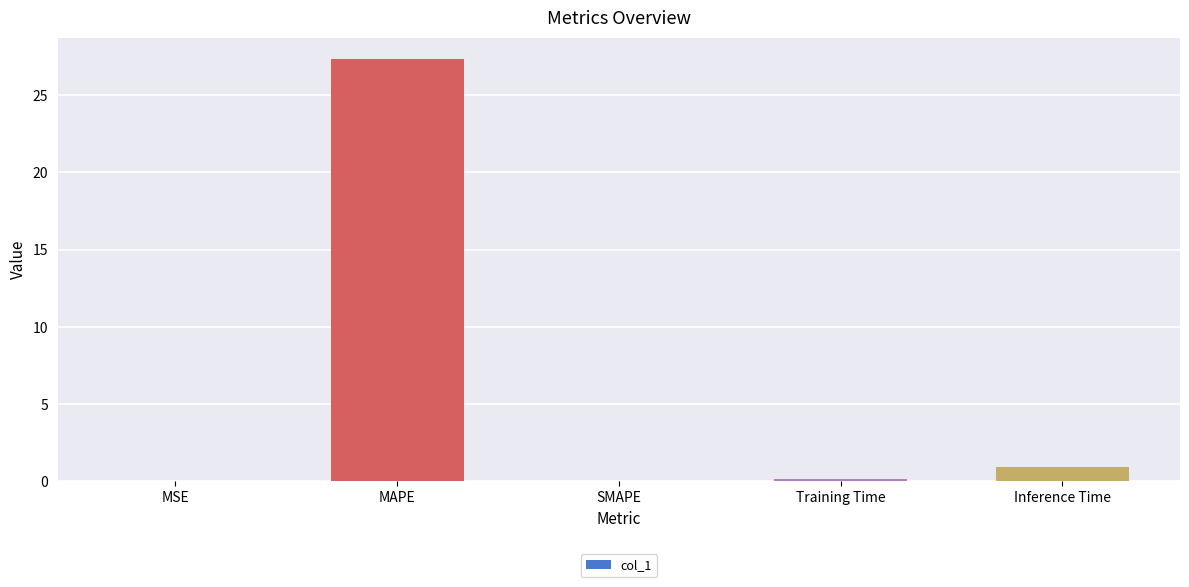

The chart shows a value of 17.4 at SMAPE. True or false?

False